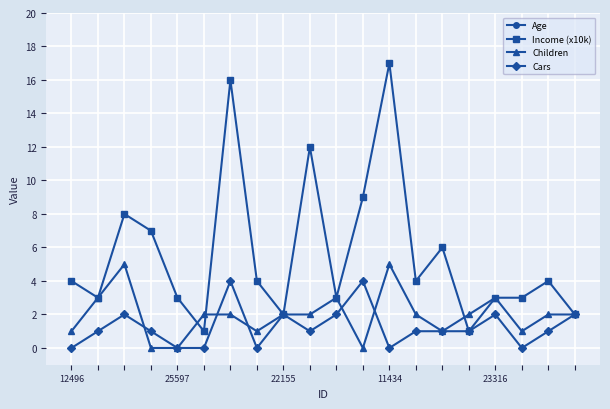

True or false: Cars and Income (x10k) intersect in this chart.

False